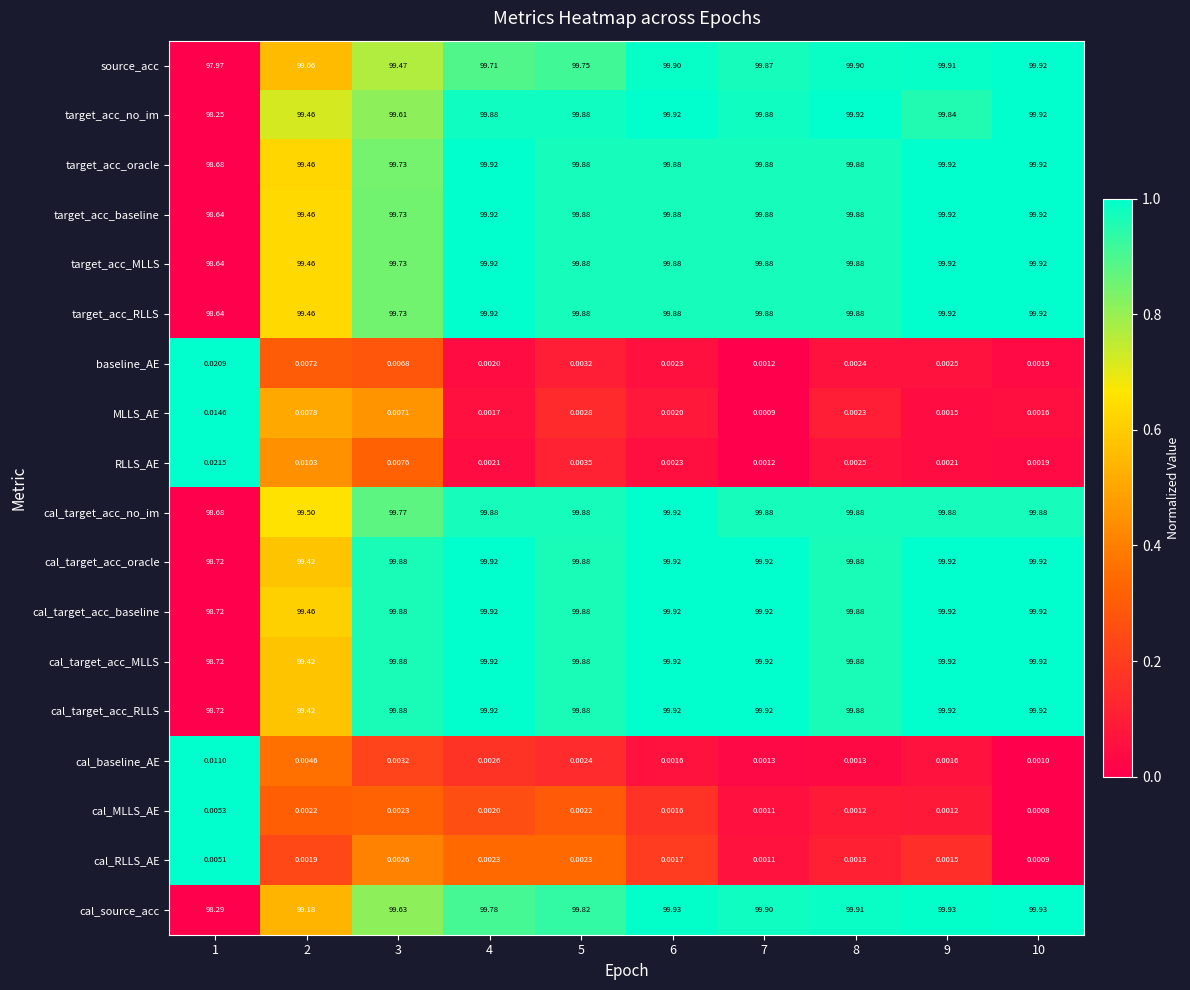

Which series has the widest spread of values?

source_acc